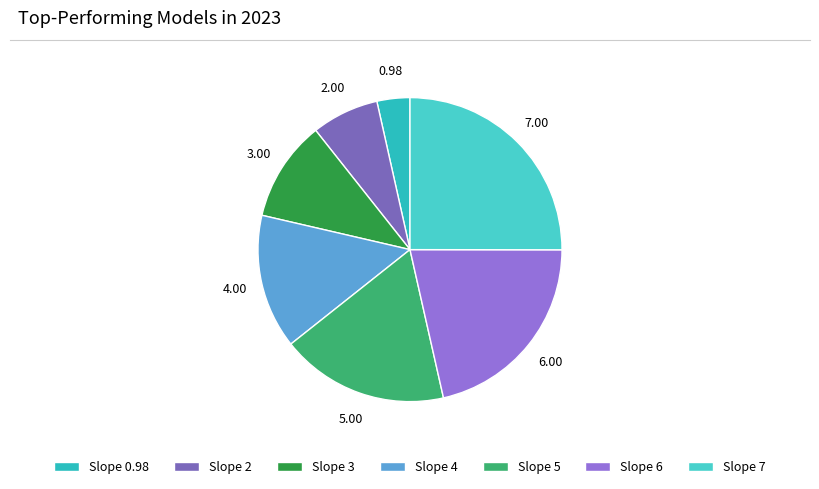

How many segments does this pie chart have?

7